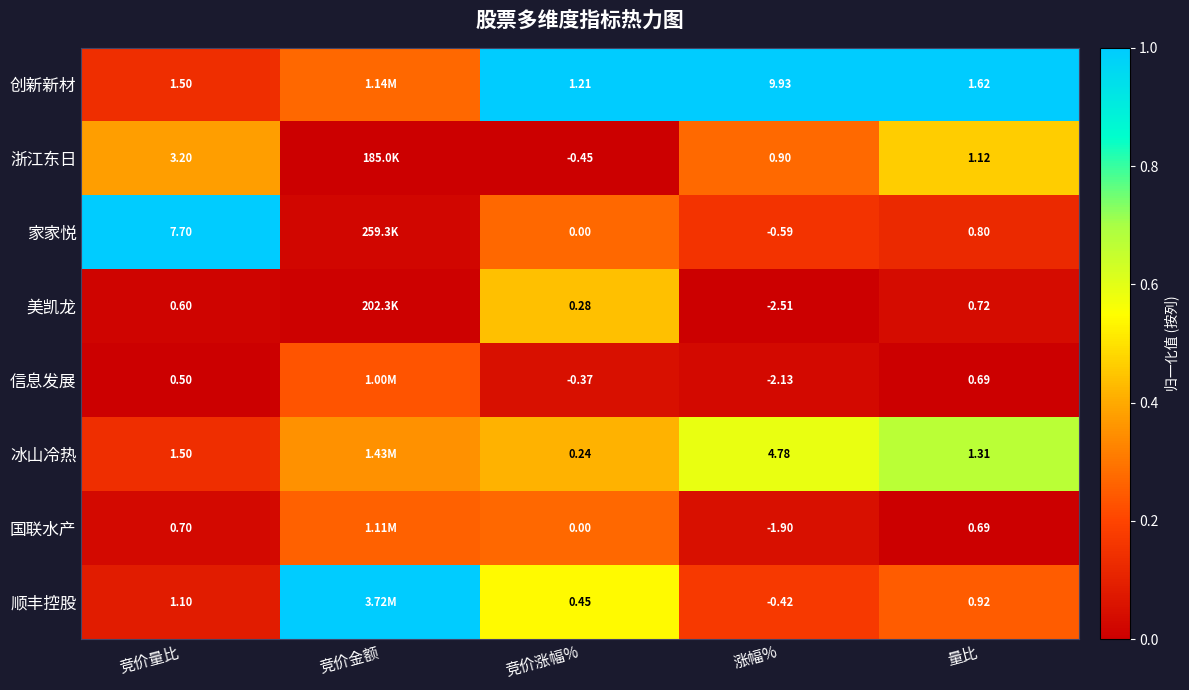

Is the value of 创新新材 at 量比 greater than the value of 国联水产 at 竞价涨幅%?

Yes